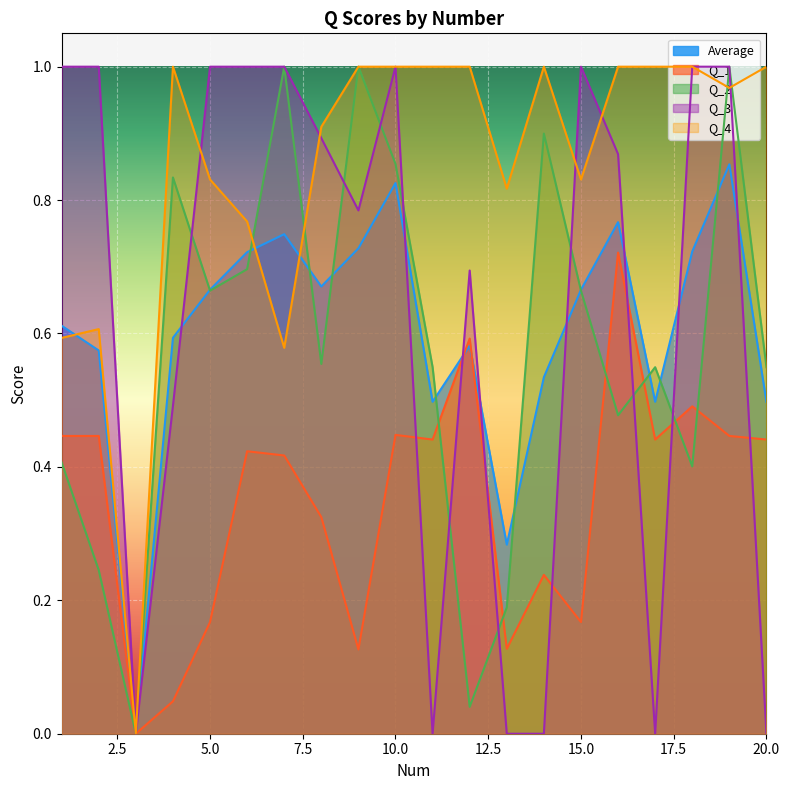

How many lines are shown in the chart?

5